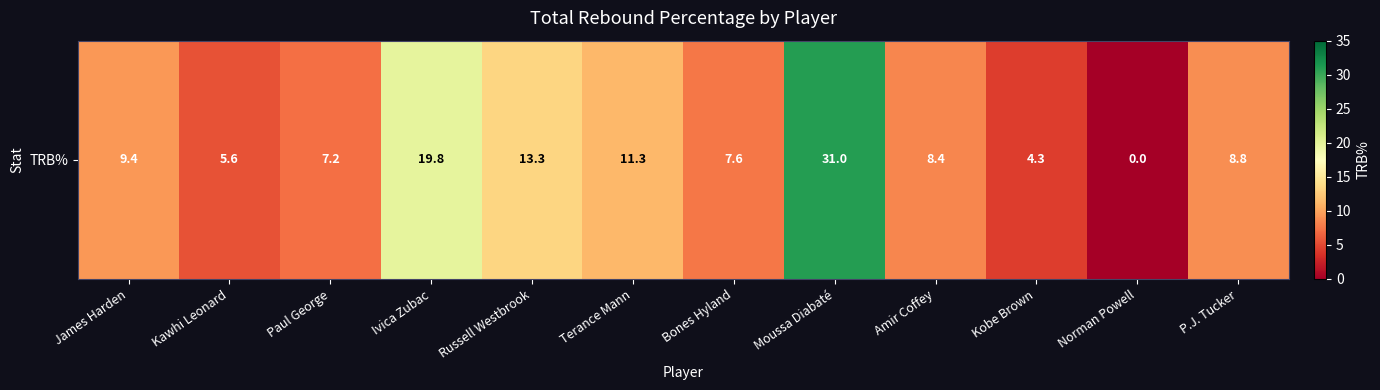

What is the ratio of the value at Russell Westbrook to the value at Moussa Diabaté?

0.4